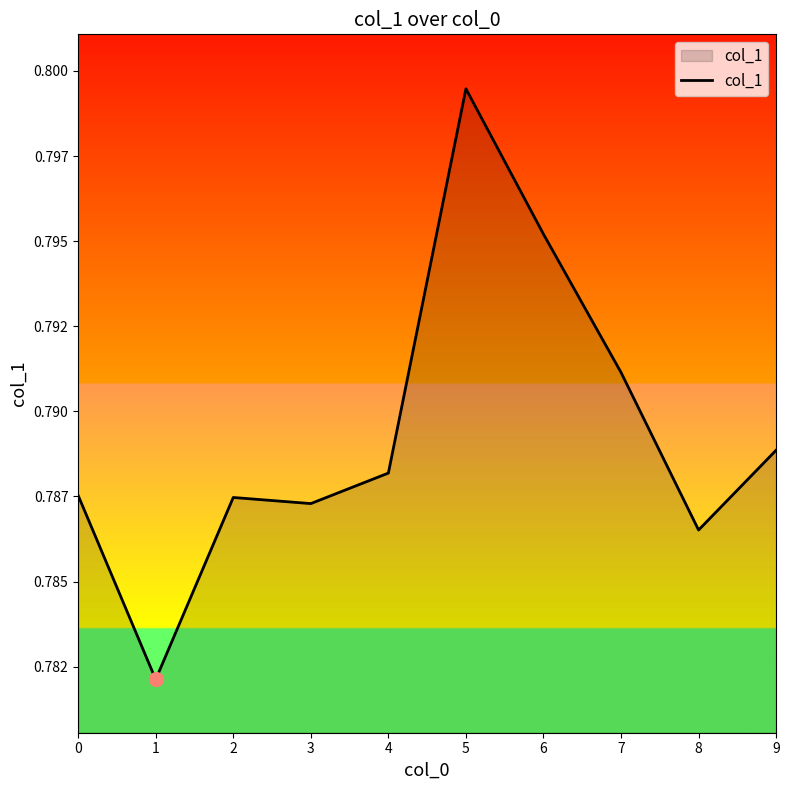

Rank the categories by value from lowest to highest.

1, 8, 3, 2, 0, 4, 9, 7, 6, 5